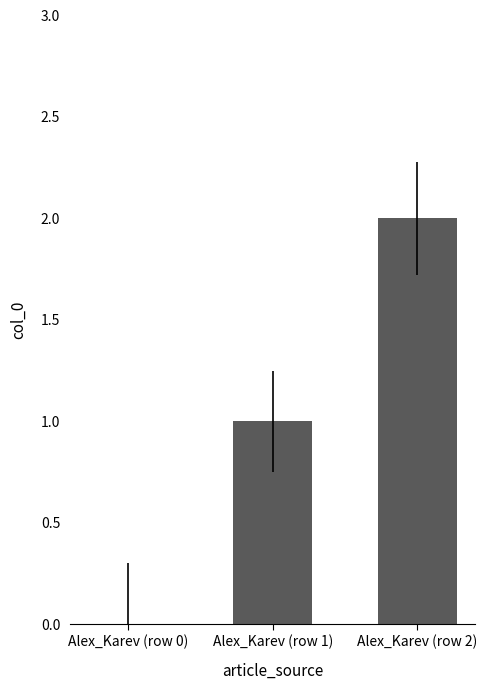

Between Alex_Karev (row 0) and Alex_Karev (row 2), which is larger?

Alex_Karev (row 2)